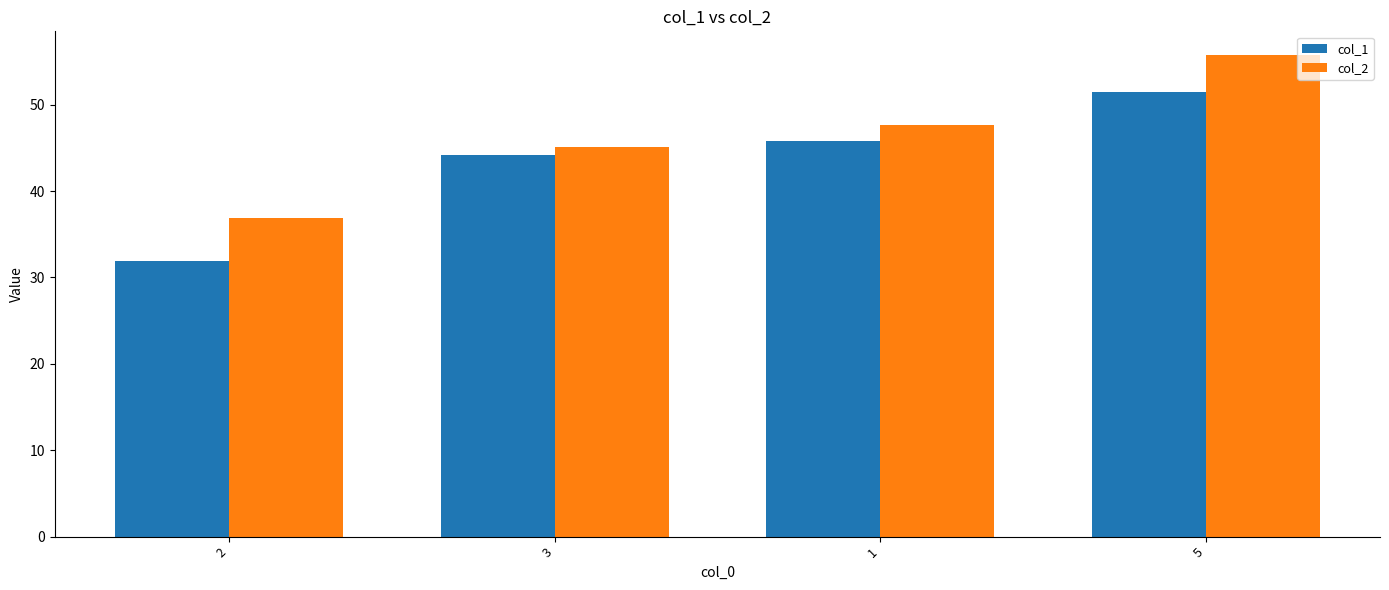

What are all the series names shown in the legend?

col_1, col_2